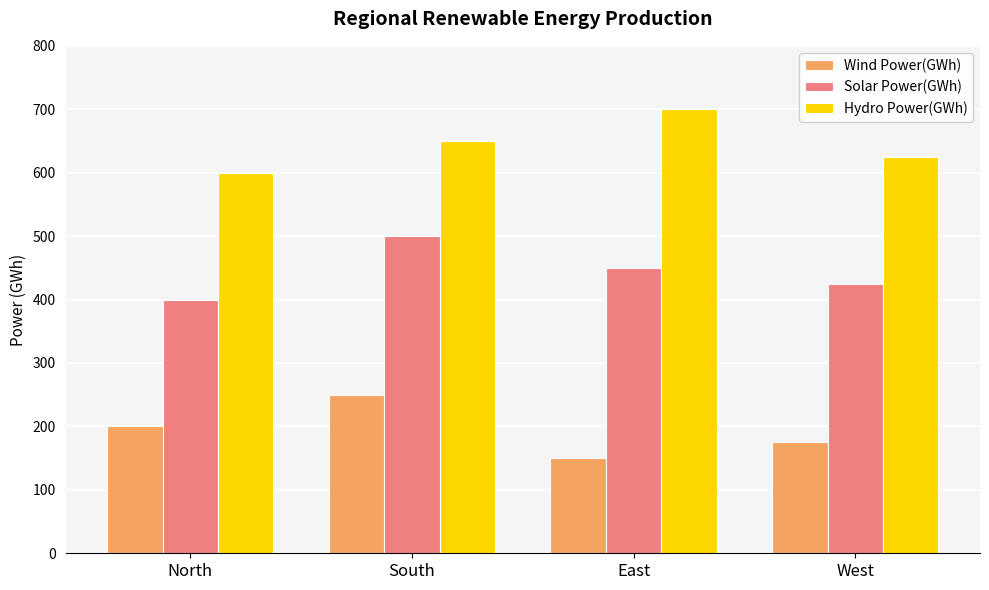

What is the label of the 2nd bar from the left?

South